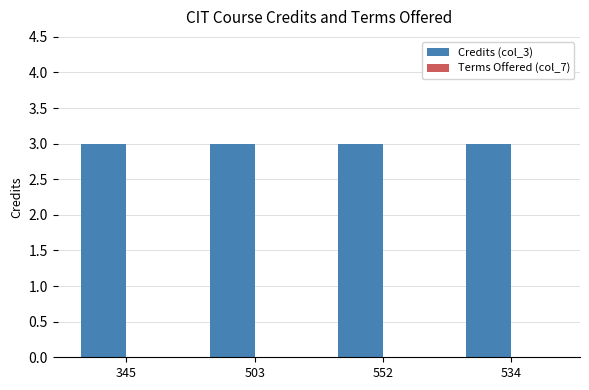

True or false: Terms Offered (col_7) has a value of 0 at 534.

True